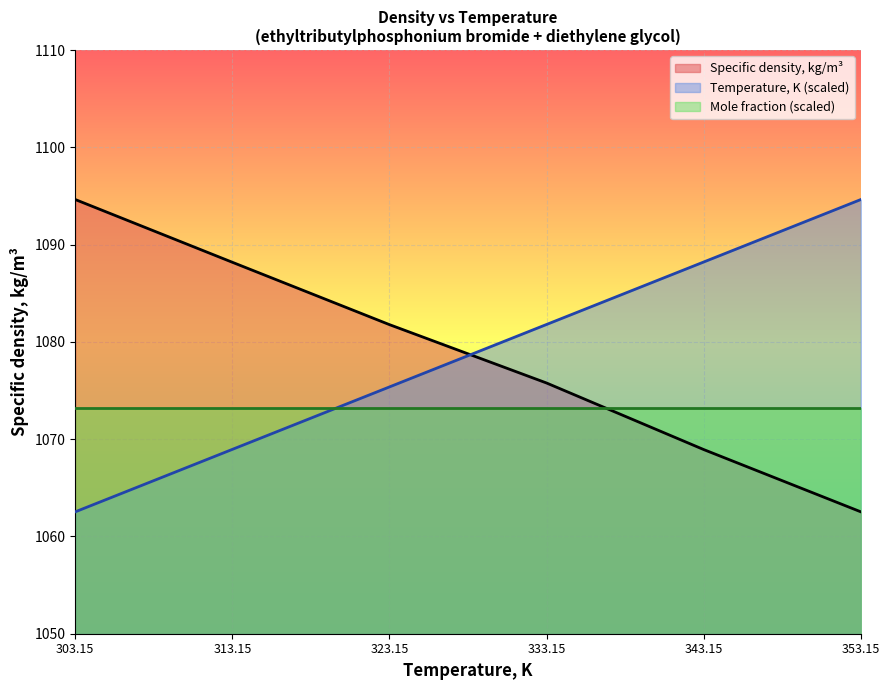

The Specific density, kg/m3 series shows 1701.3 at 313.15. True or false?

False